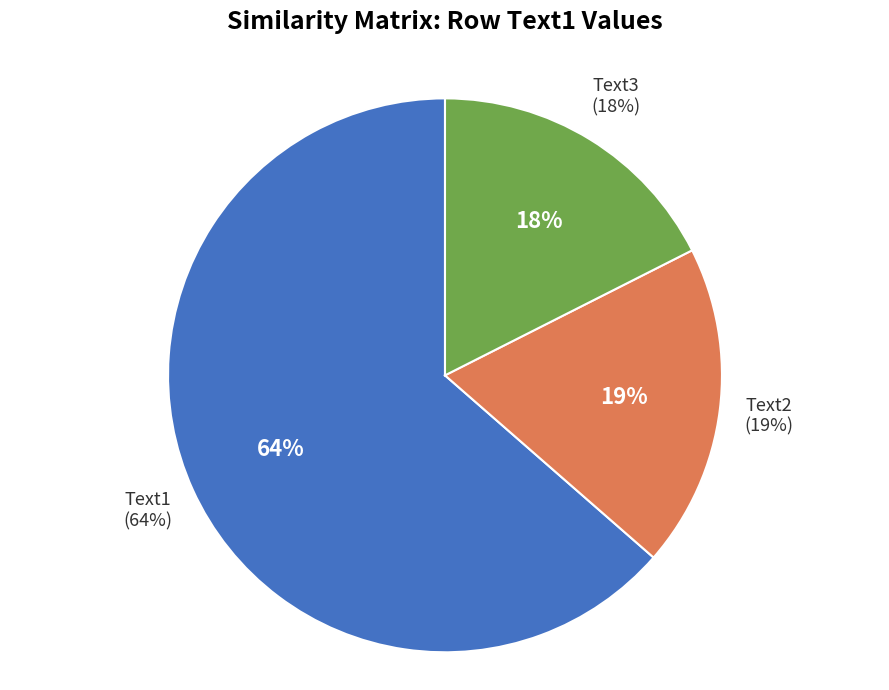

What portion of the pie excludes Text1?

36.4%